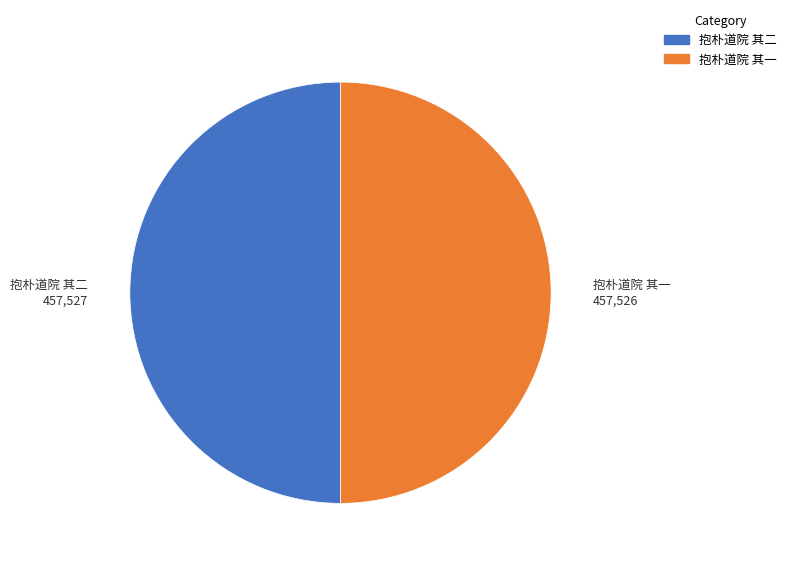

Is the sum of 抱朴道院 其二 and 抱朴道院 其一 greater than half?

Yes